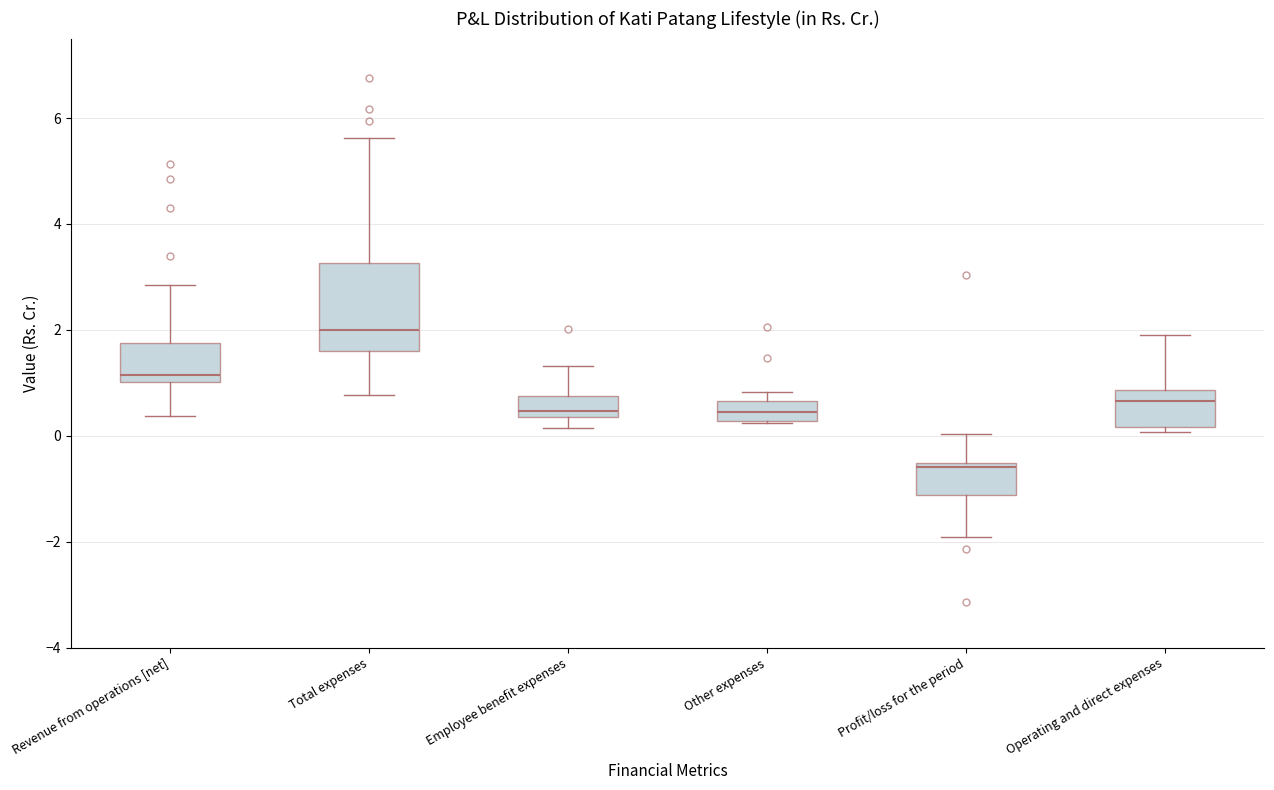

Which box's median line is the highest?

Total expenses